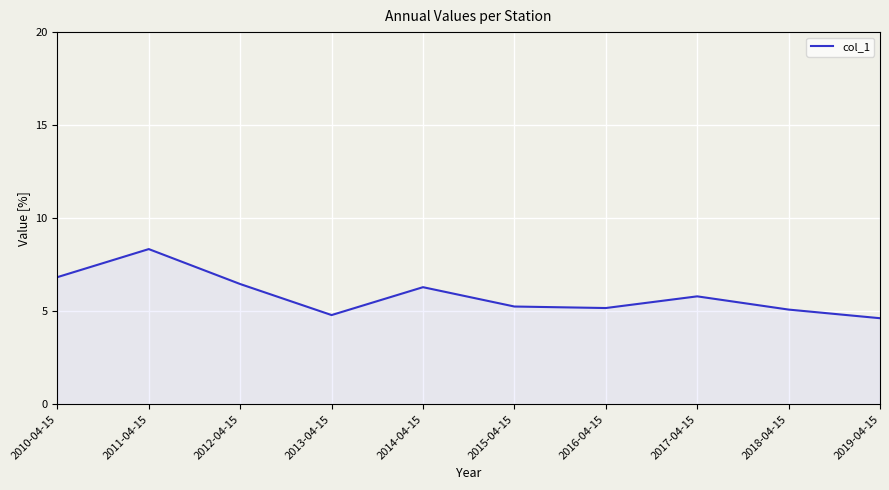

What is the difference between the values at 2019-04-15 and 2012-04-15?

1.8